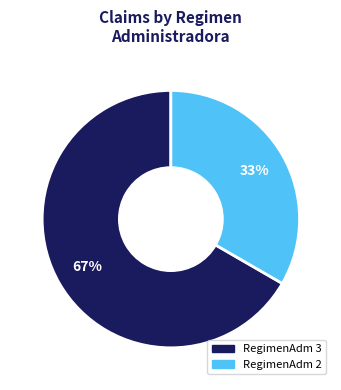

Is there a majority slice in this chart?

Yes